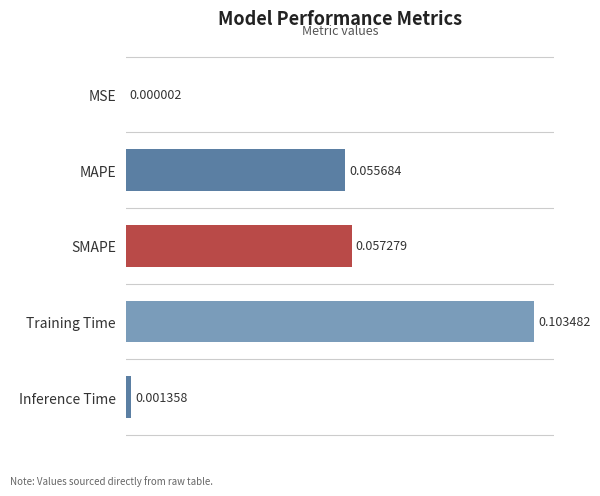

What is the sum of the values at Inference Time and SMAPE?

0.1